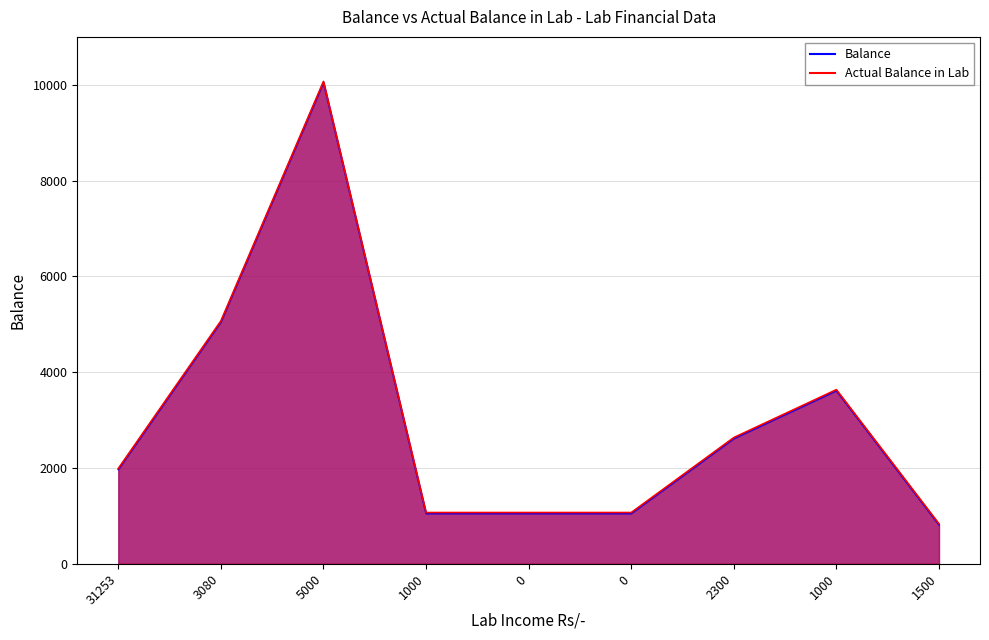

Read the Balance value at 2300.

2614